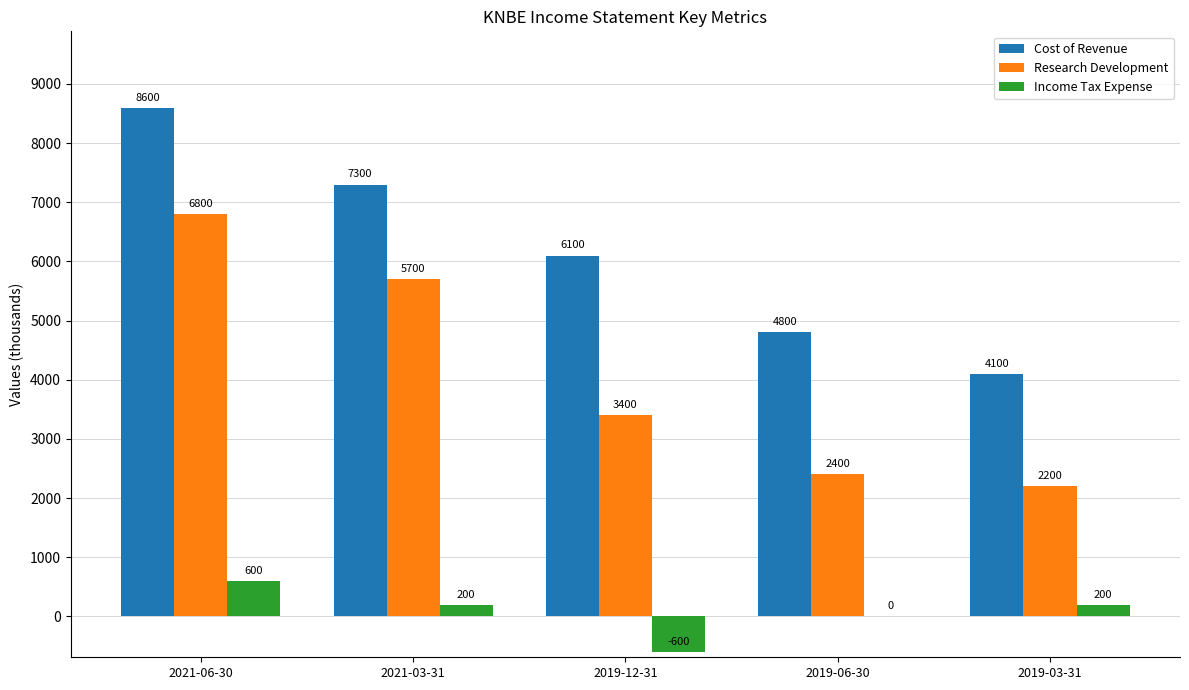

Reading left to right, what are all the values shown in this chart?

Cost of Revenue: 2021-06-30=8600	2021-03-31=7300	2019-12-31=6100	2019-06-30=4800	2019-03-31=4100
Research Development: 2021-06-30=6800	2021-03-31=5700	2019-12-31=3400	2019-06-30=2400	2019-03-31=2200
Income Tax Expense: 2021-06-30=600	2021-03-31=200	2019-12-31=-600	2019-06-30=0	2019-03-31=200